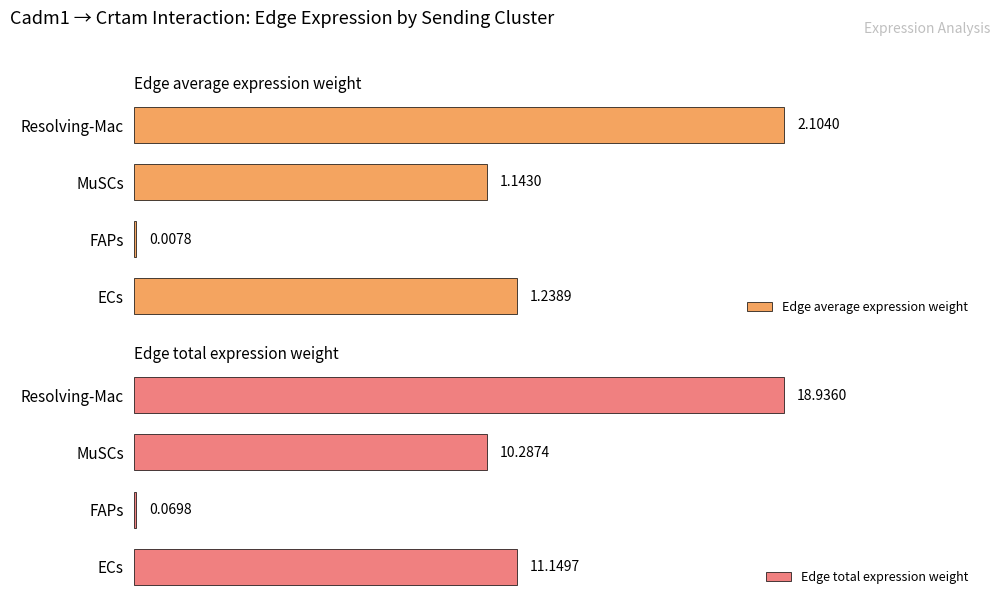

What is the difference between the maximum and minimum values in the Edge total expression weight series?

18.9